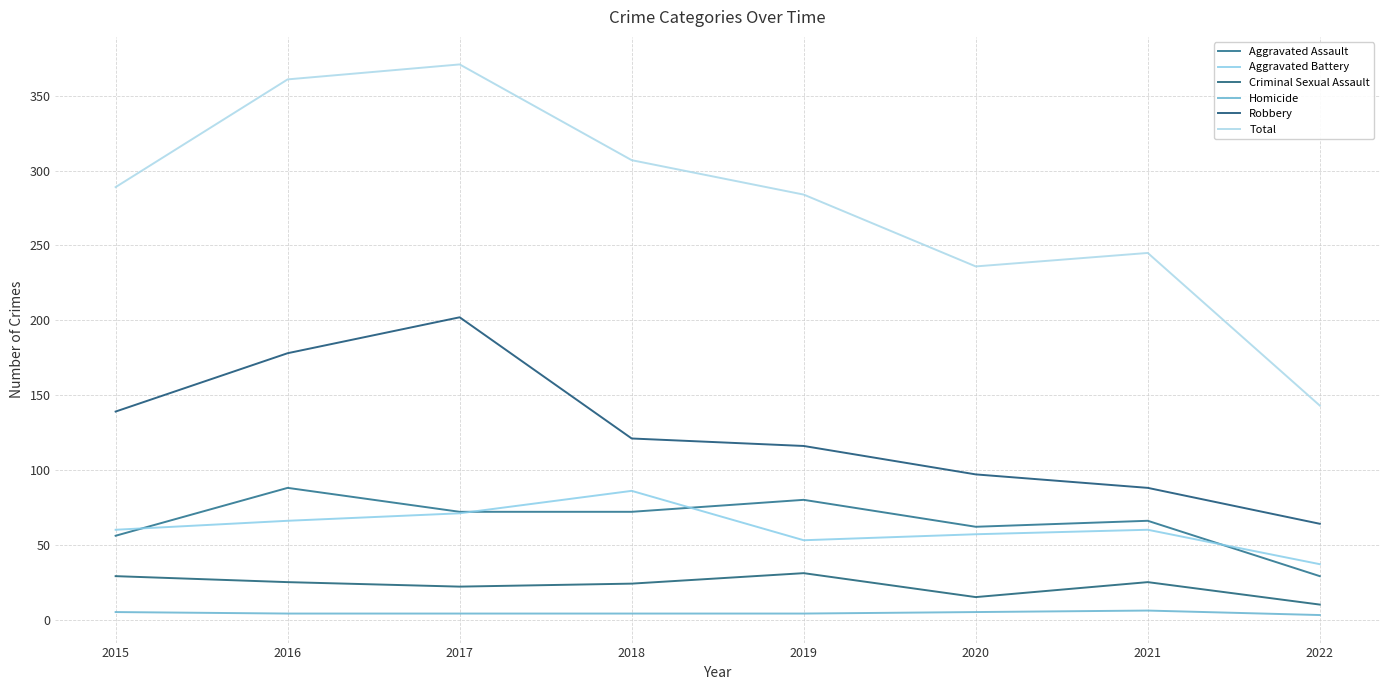

What is the total value across all series at 2016?

722